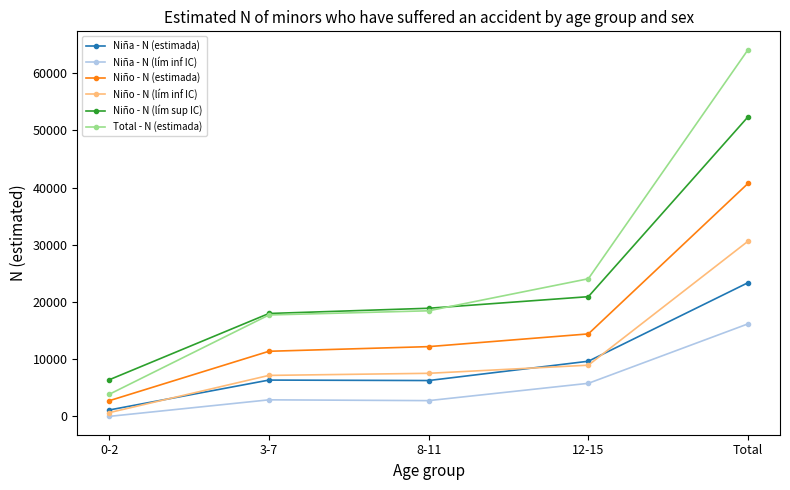

What is the label of the 4th point from the left?

12-15